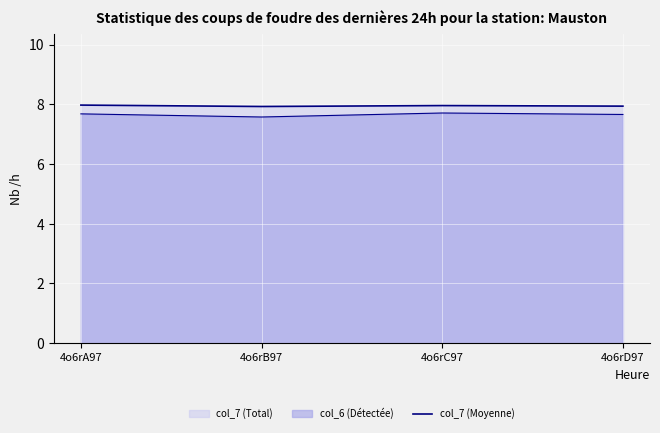

What is the label of the 2nd point from the right?

4o6rC97